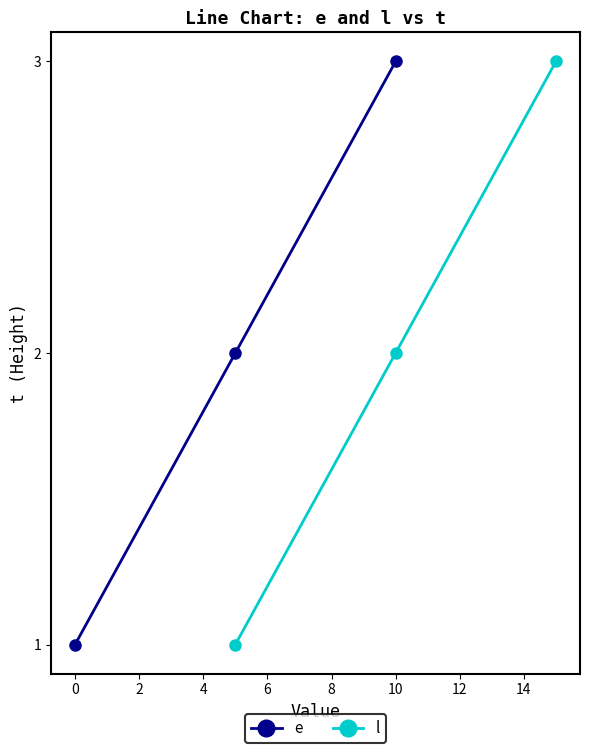

How many e values are between 1 and 3?

3